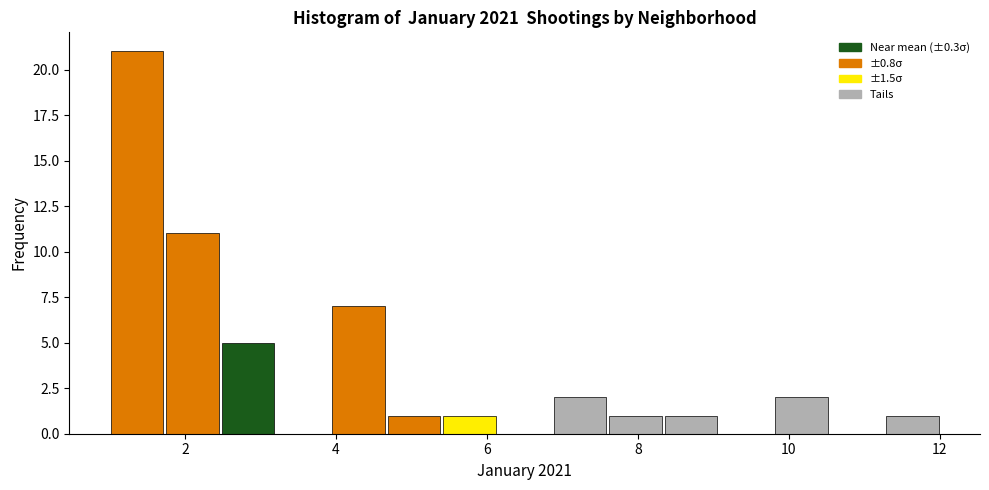

Read against the x-axis, roughly where is the centre of the tallest bar?

1.4